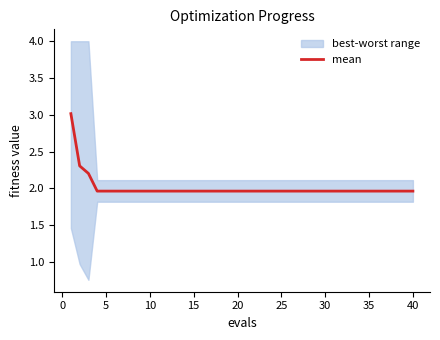

Does the chart have visible grid lines?

No